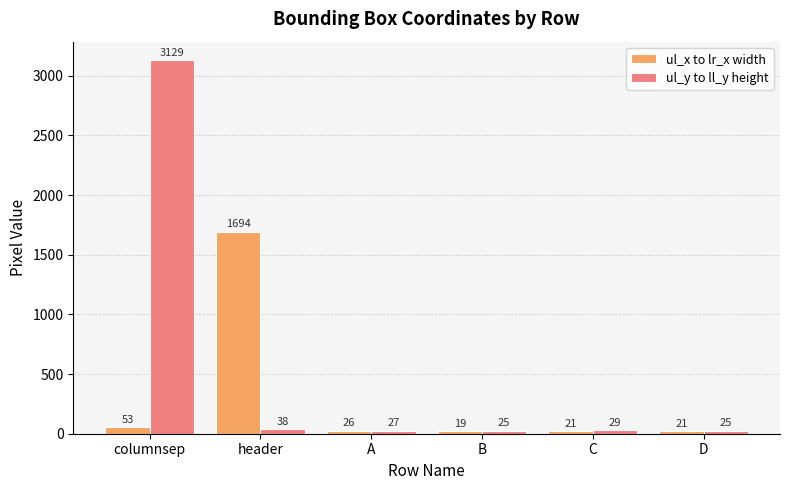

What is the difference between the highest and lowest values at A?

1